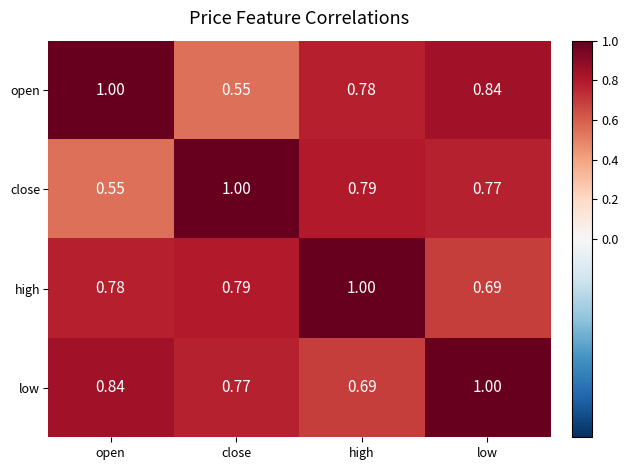

What is the greatest value displayed?

1.0